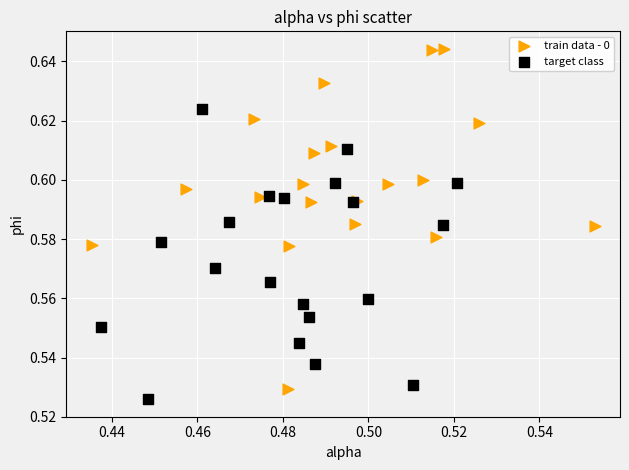

Which series contains the lowest Y value?

target class